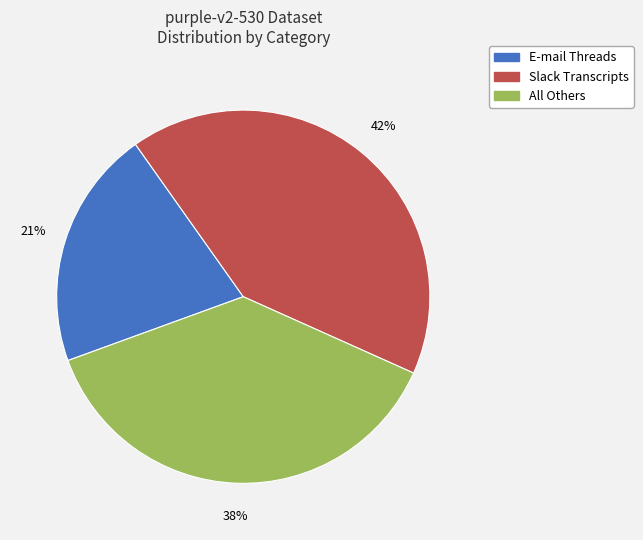

Do Slack Transcripts and E-mail Threads together represent more than half of the pie?

Yes